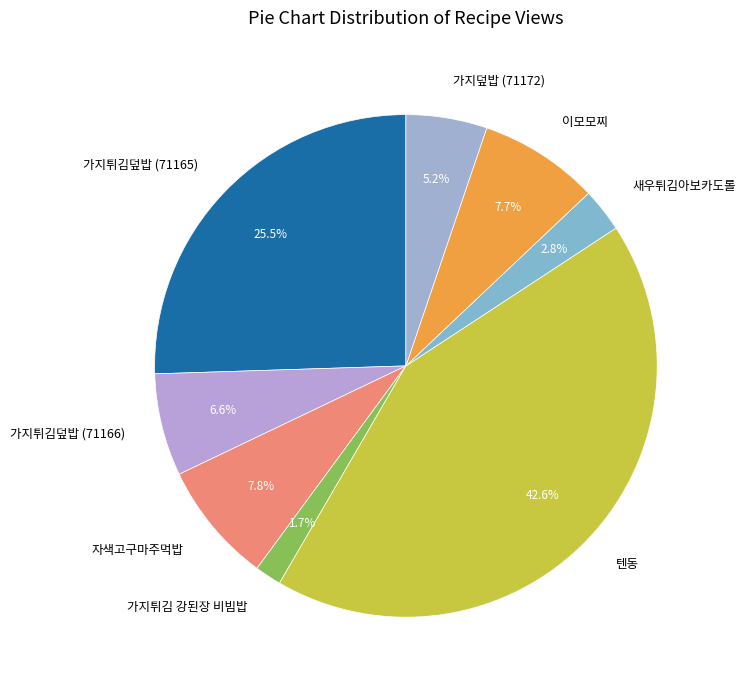

Combined, do 자색고구마주먹밥 and 가지튀김덮밥 (71166) account for over 50%?

No